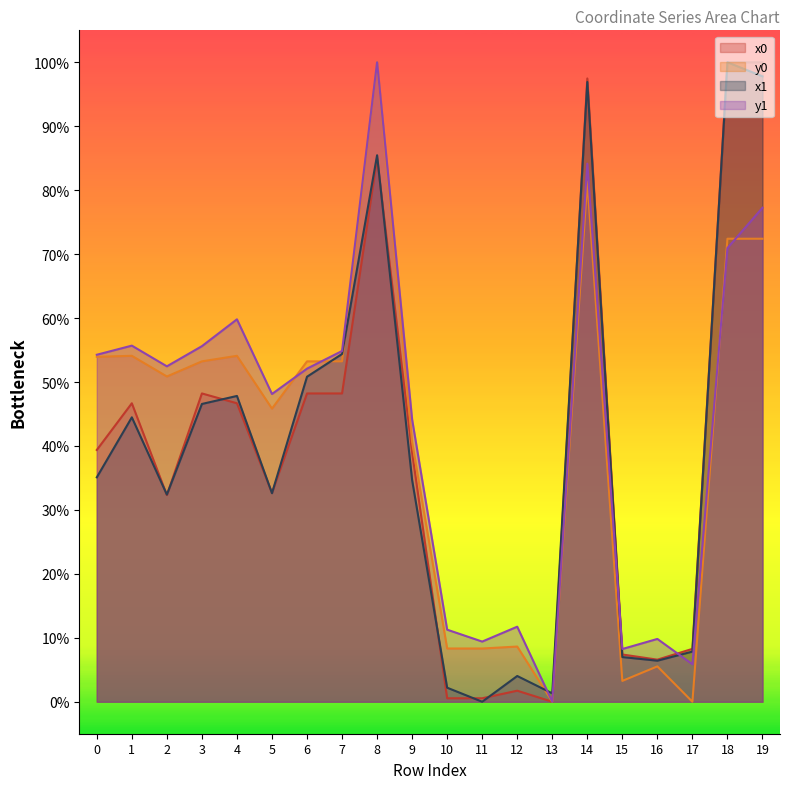

What is the difference between the maximum and second lowest values in the x0 series?

99.5